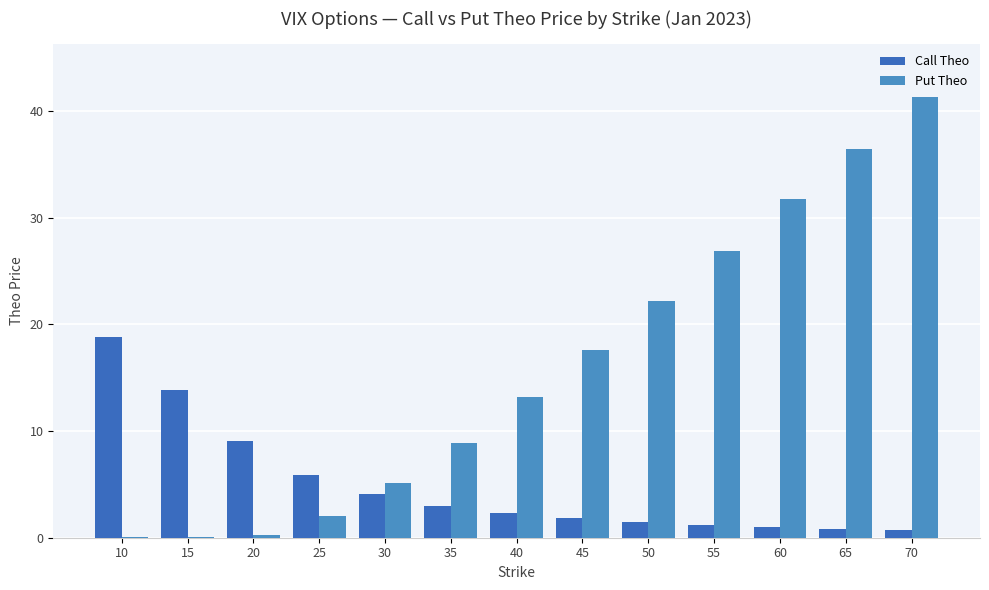

List the series in order of their peak value, lowest first.

Call Theo, Put Theo